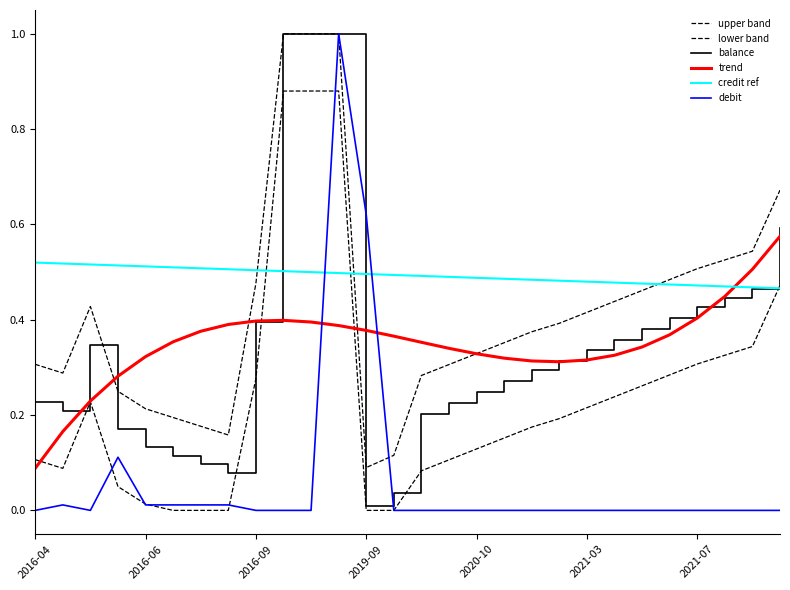

How many lines are shown in the chart?

6